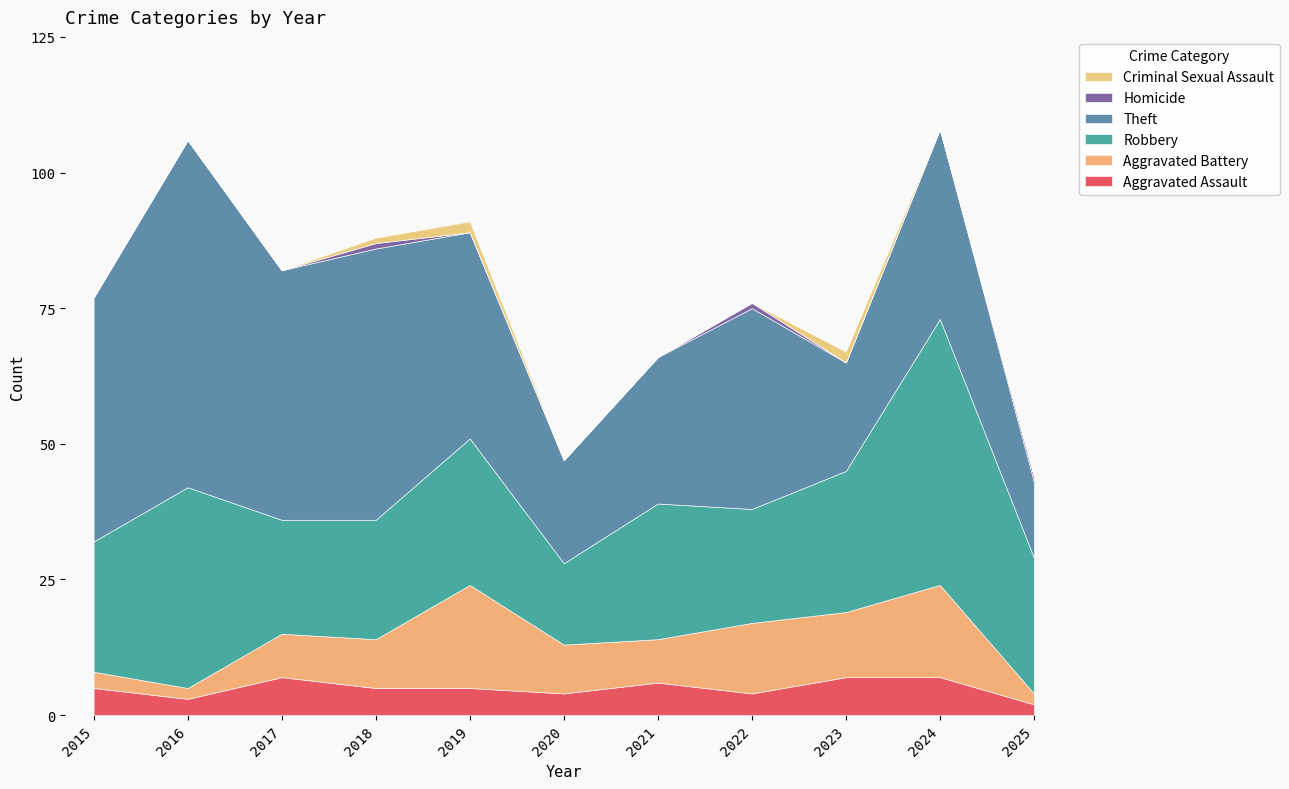

What are all the series names shown in the legend?

Aggravated Assault, Aggravated Battery, Robbery, Theft, Homicide, Criminal Sexual Assault